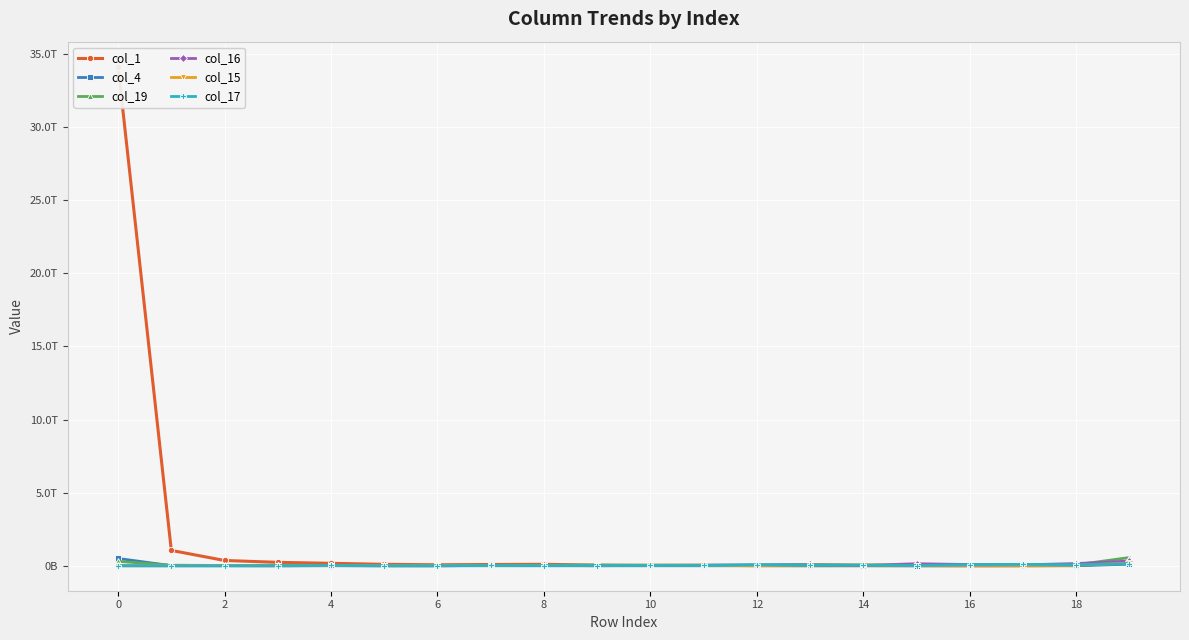

How many lines are shown in the chart?

6